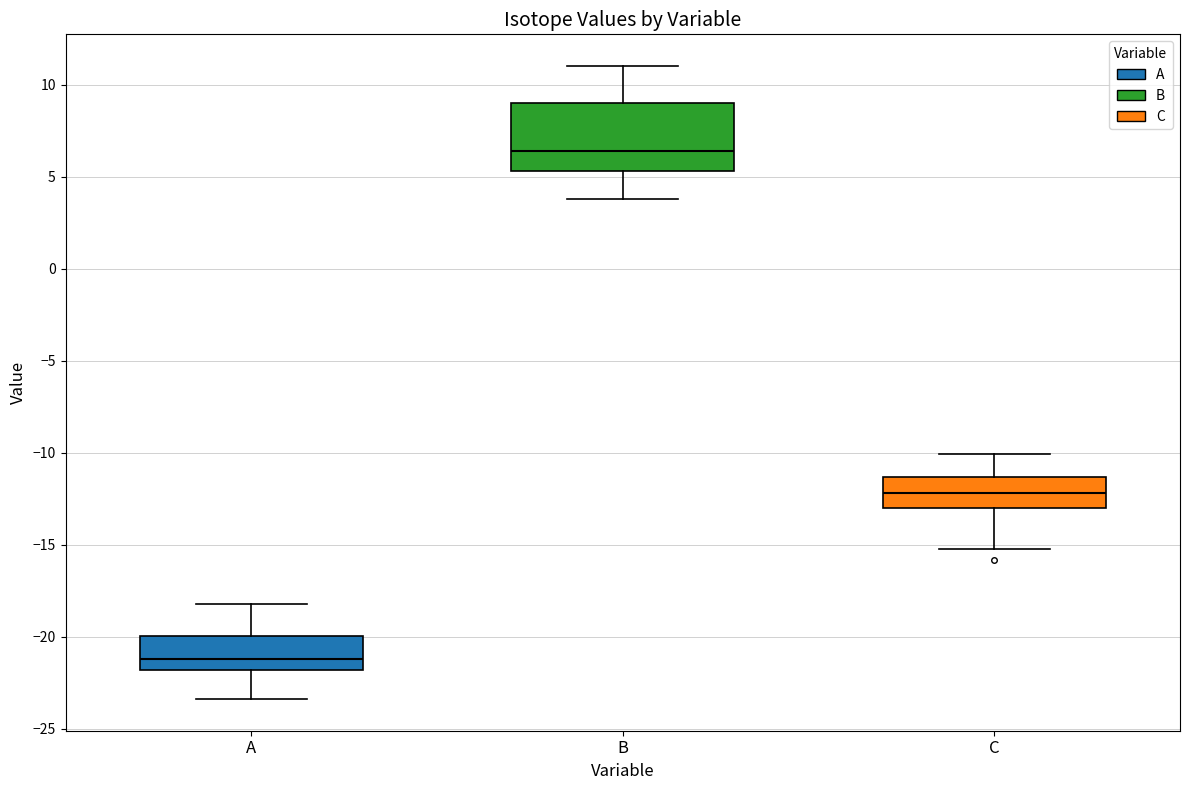

Which box is the tallest, from its lower edge to its upper edge?

B